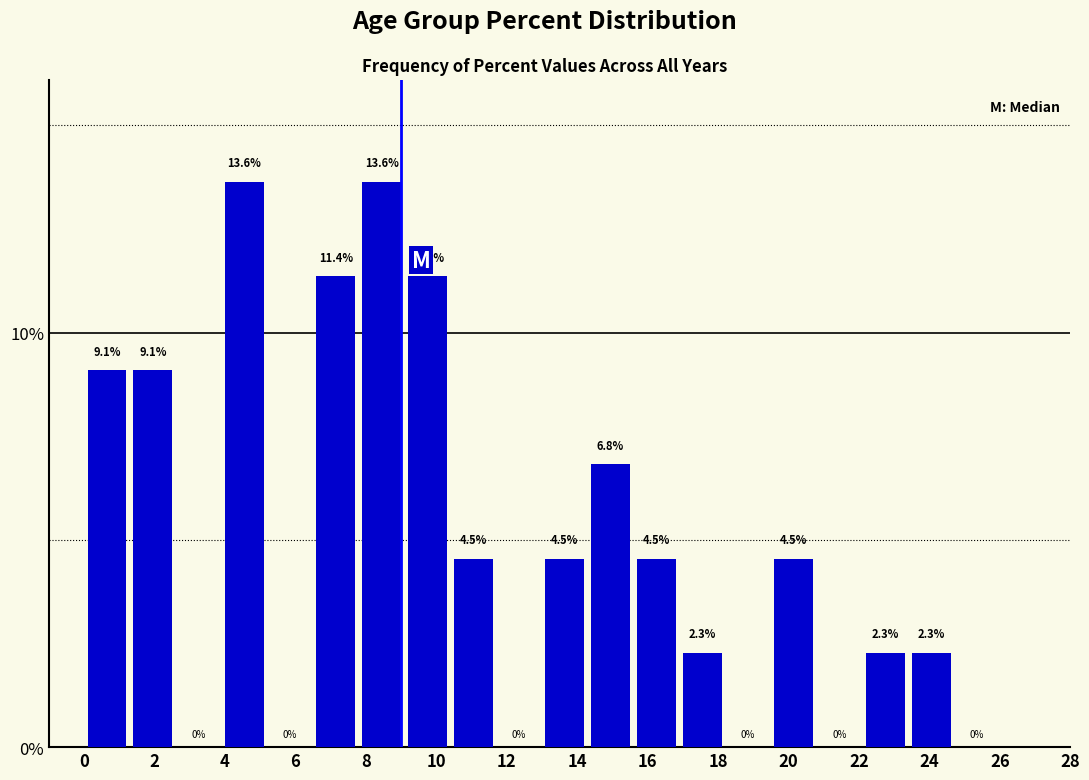

Reading left to right, list every bar in this chart as the range it spans on the x-axis followed by its height. The bar edges are not printed on the chart, so give them approximately, as read against the axis.

0.0 to 1.3: 9.1
1.3 to 2.6: 9.1
2.6 to 3.9: 0.0
3.9 to 5.2: 13.6
5.2 to 6.5: 0.0
6.5 to 7.8: 11.4
7.8 to 9.1: 13.6
9.1 to 10.4: 11.4
10.4 to 11.7: 4.5
11.7 to 13.0: 0.0
13.0 to 14.3: 4.5
14.3 to 15.6: 6.8
15.6 to 16.9: 4.5
16.9 to 18.2: 2.3
18.2 to 19.5: 0.0
19.5 to 20.8: 4.5
20.8 to 22.1: 0.0
22.1 to 23.4: 2.3
23.4 to 24.7: 2.3
24.7 to 26.0: 0.0